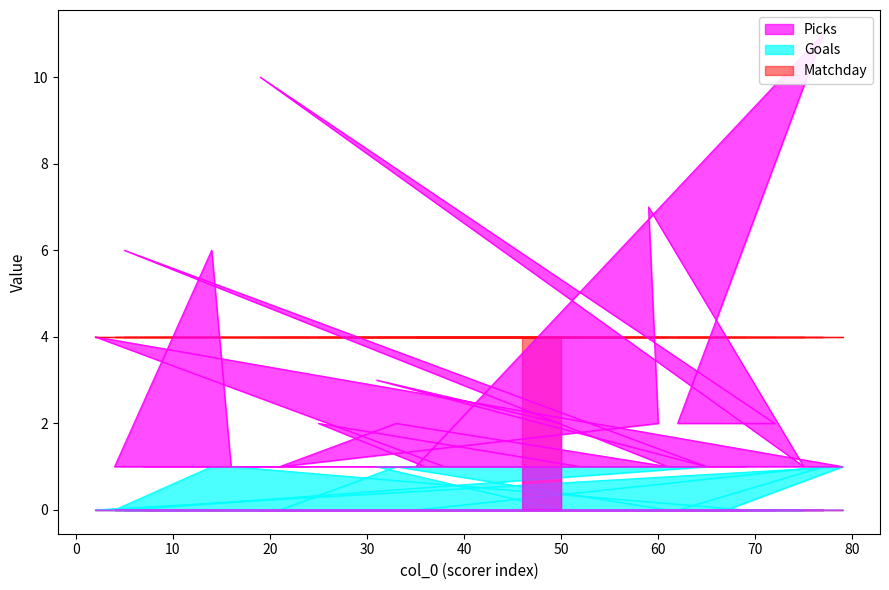

Does the chart have visible grid lines?

No